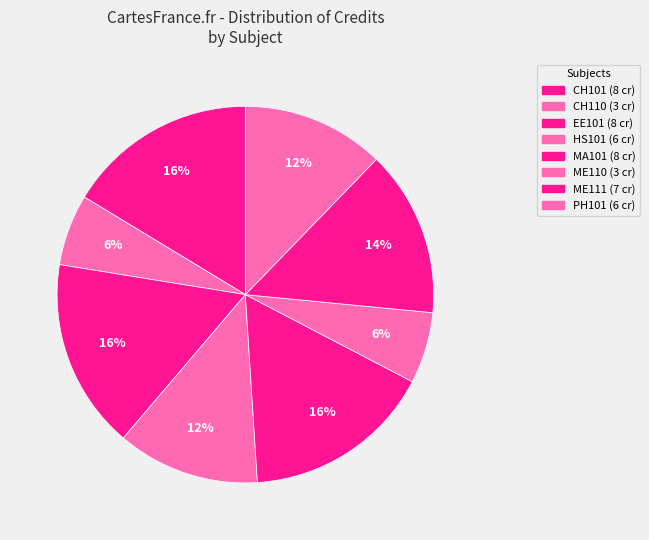

The CH101 slice represents 16% of the pie. True or false?

True